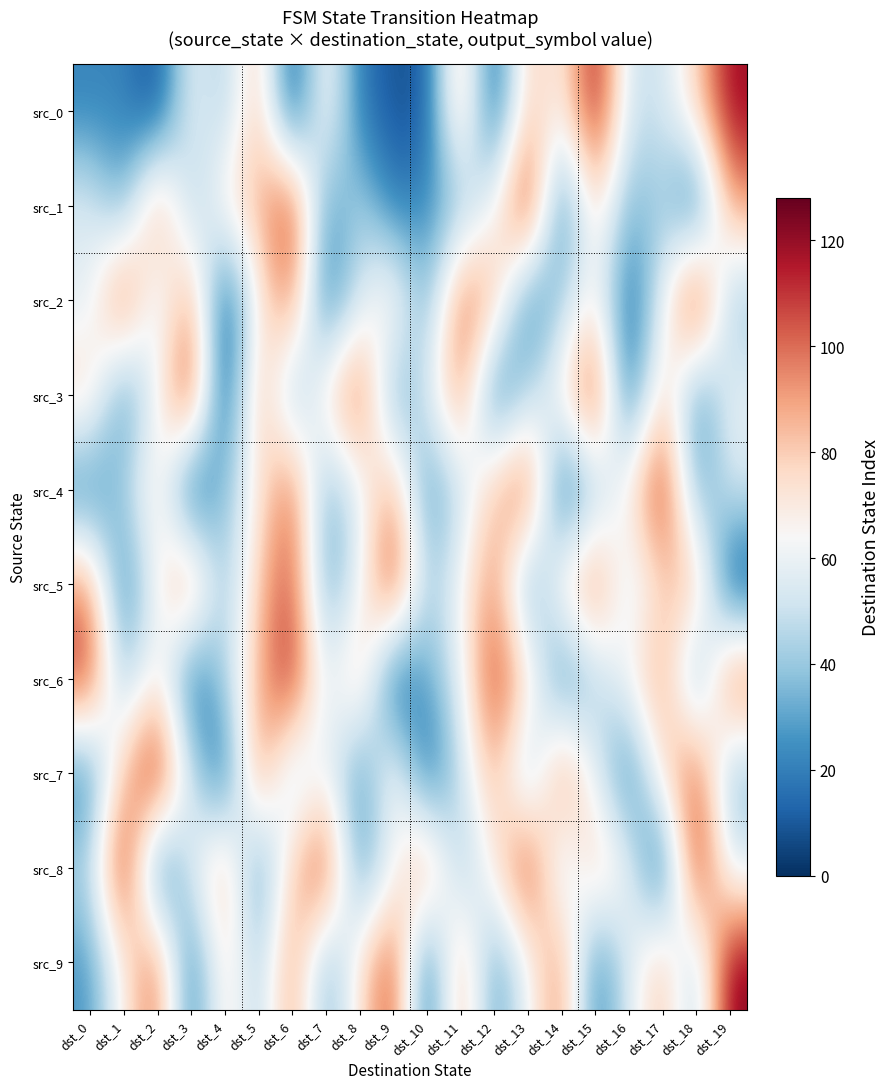

What is the spread (max minus min) of values at dst_14?

96